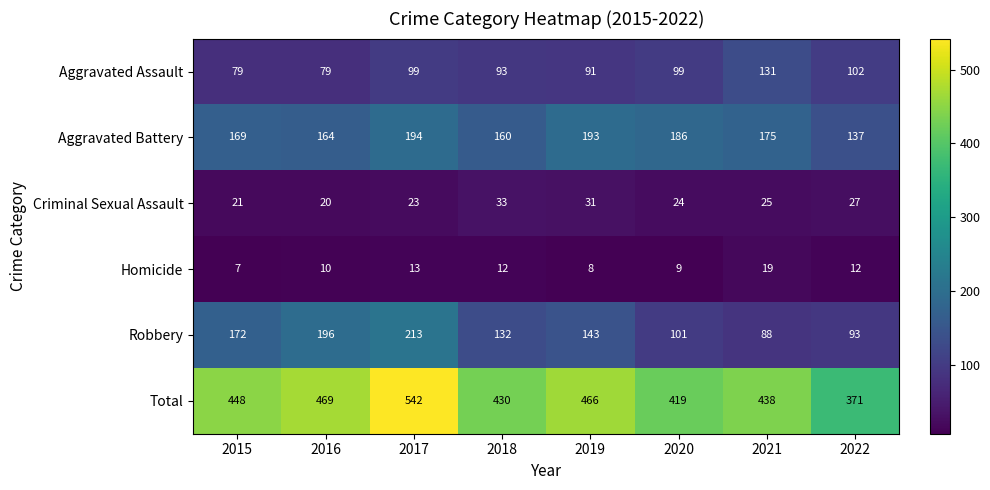

Which series has the widest spread of values?

Total